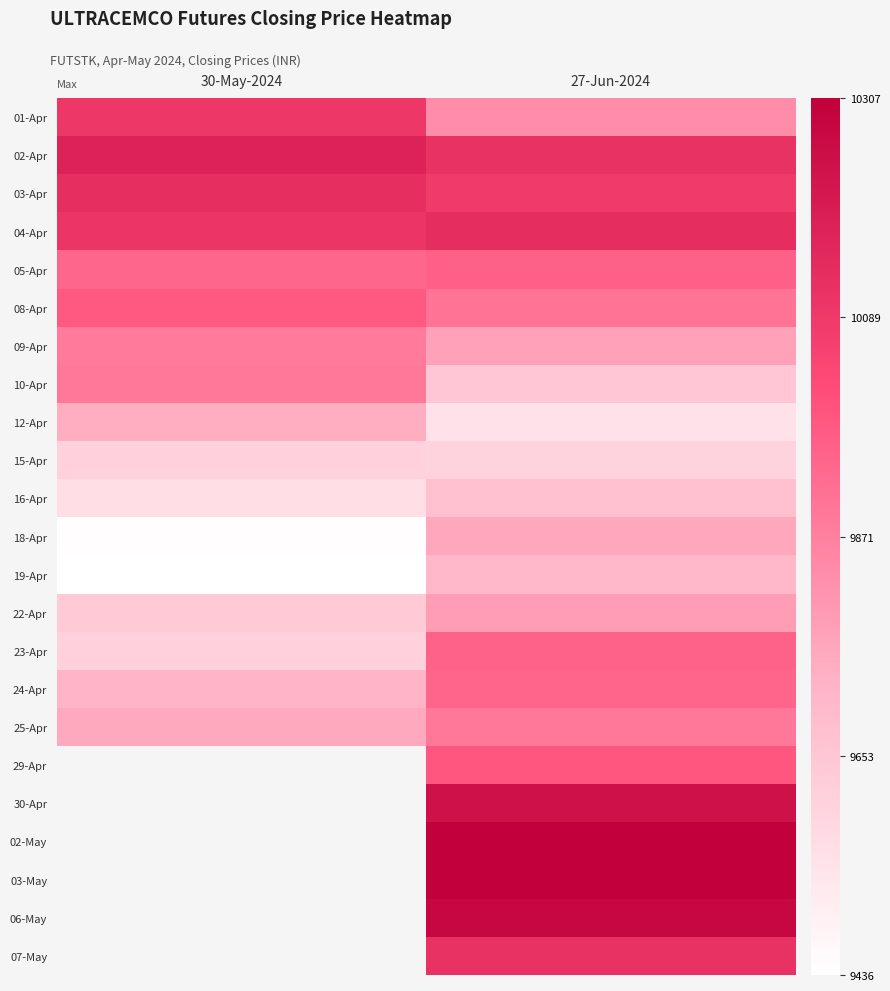

Where does the 12-Apr series first go above 9739?

30-May-2024